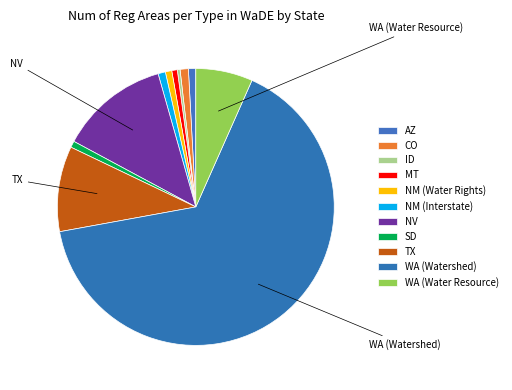

Is it true that MT is 1% of the pie?

True